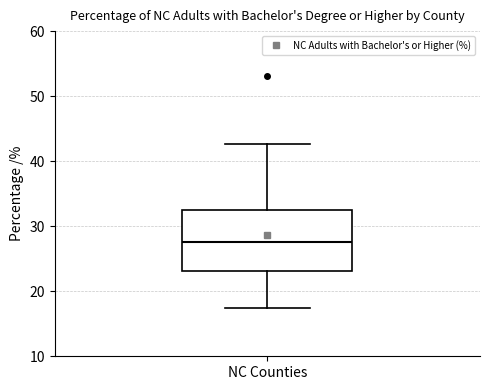

Read this box plot against the y-axis: the position of the median line, the range covered by the box, and the ends of both whiskers. The values are not printed on the chart, so give them approximately, as read against the axis.

median 28, box 23 to 33, whiskers 17 to 43